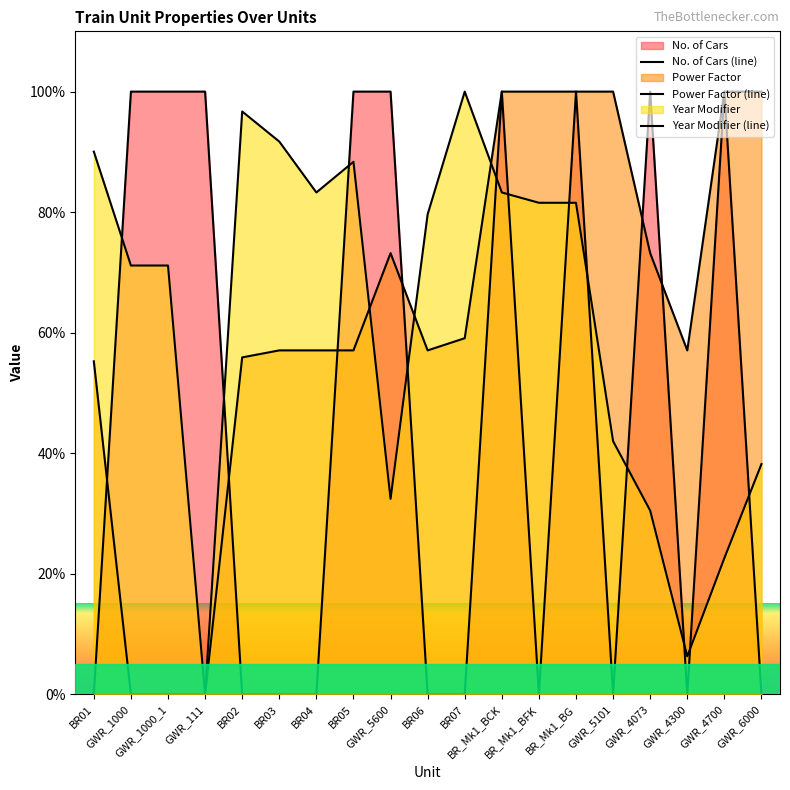

How many lines are shown in the chart?

3